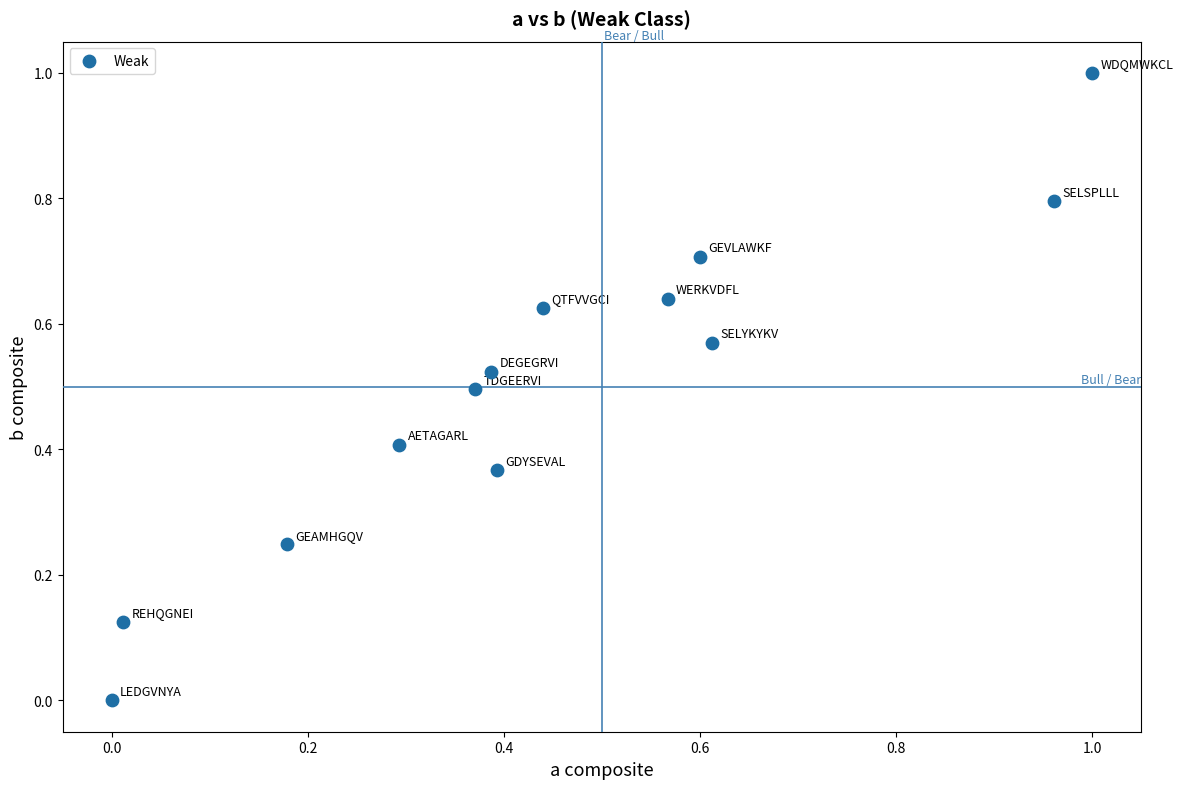

What is the range of X values (max minus min)?

1.0